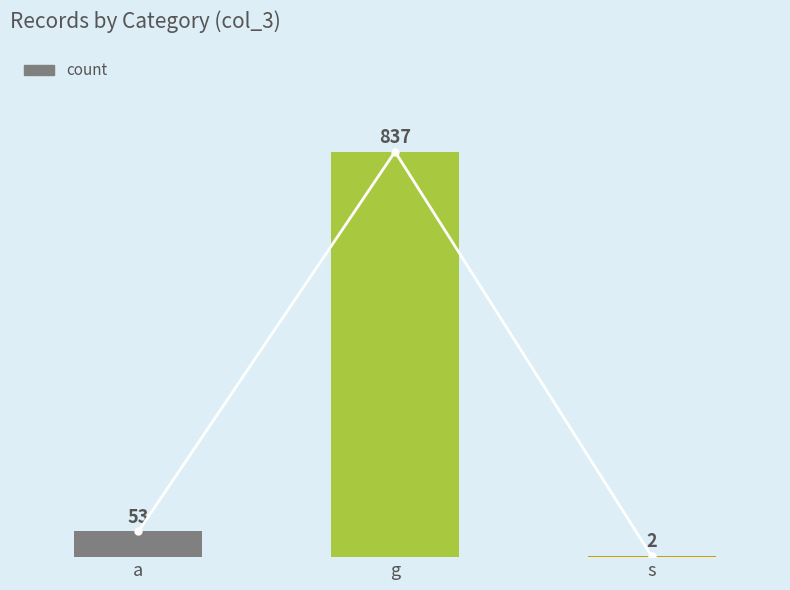

Are the bars grouped side by side (vs. stacked)?

No